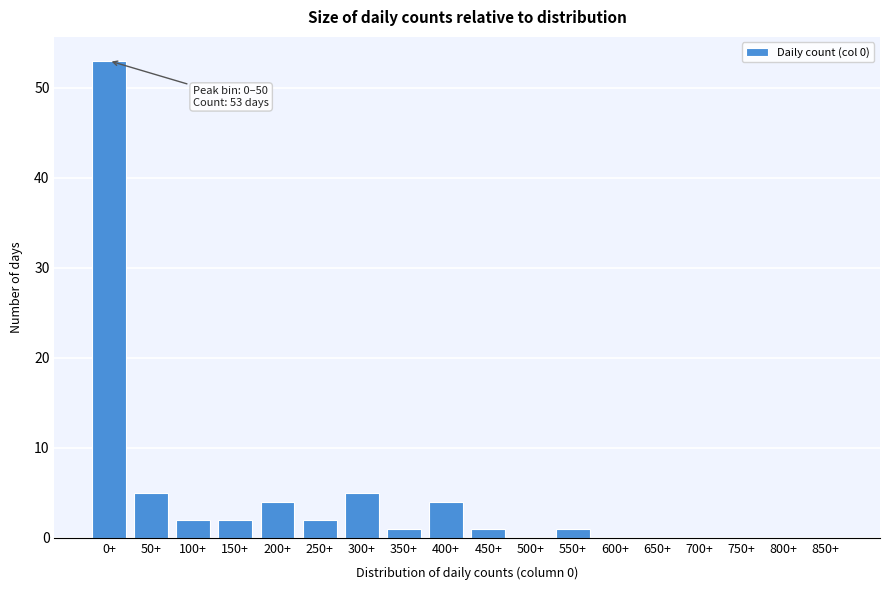

Reading left to right, transcribe all the data shown in this chart.

0+=53	50+=5	100+=2	150+=2	200+=4	250+=2	300+=5	350+=1	400+=4	450+=1	500+=0	550+=1	600+=0	650+=0	700+=0	750+=0	800+=0	850+=0